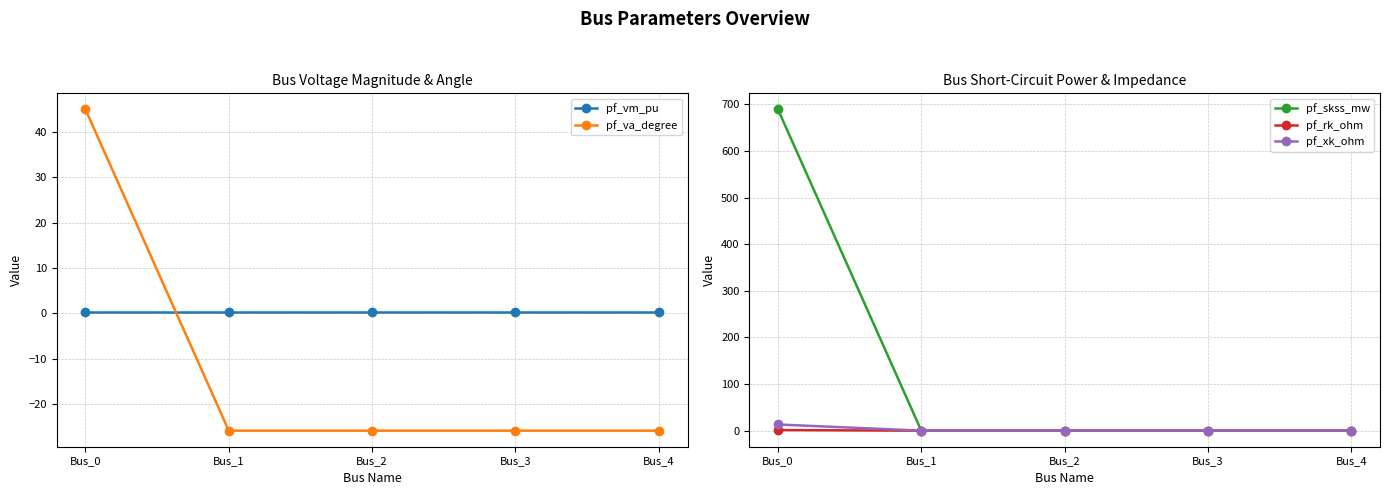

What is the smallest value displayed?

-25.9